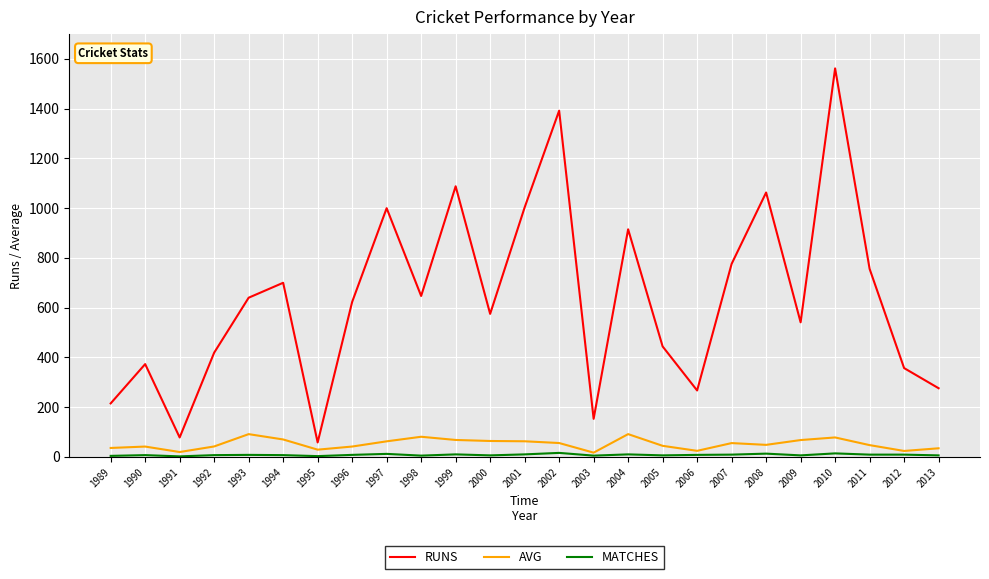

The value of RUNS at 2000 is 998.1. True or false?

False